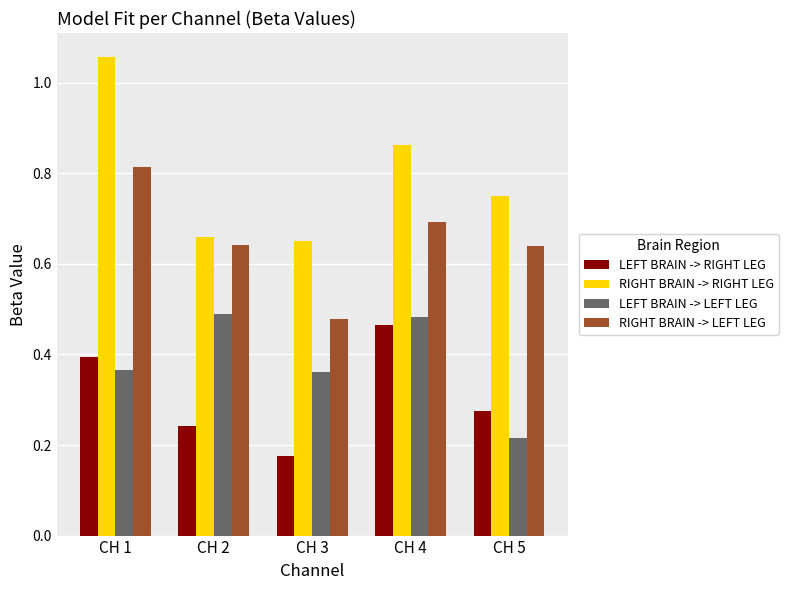

Count the LEFT BRAIN -> LEFT LEG values in the range 0 to 1.

5